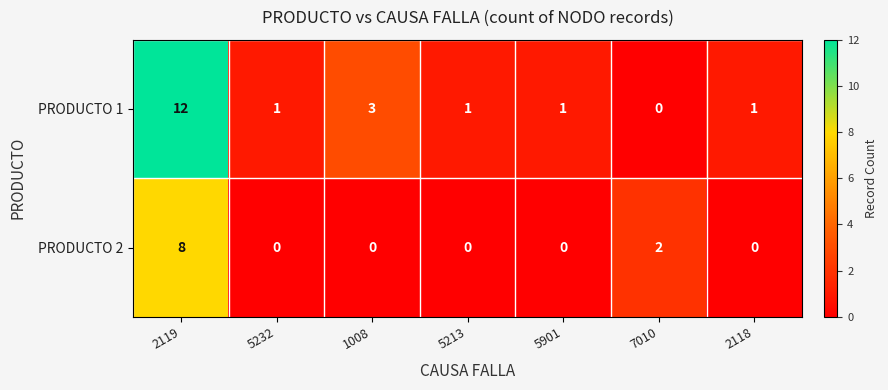

How many data points does each series have?

7